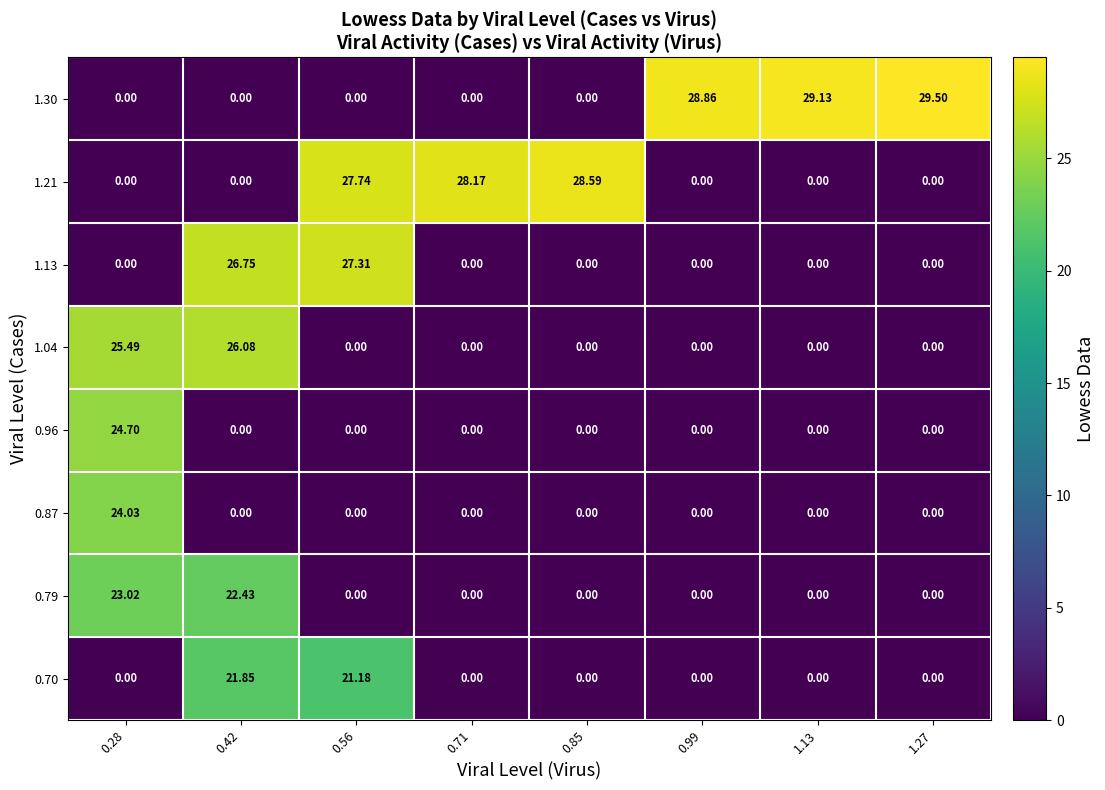

How many data points does each series have?

8